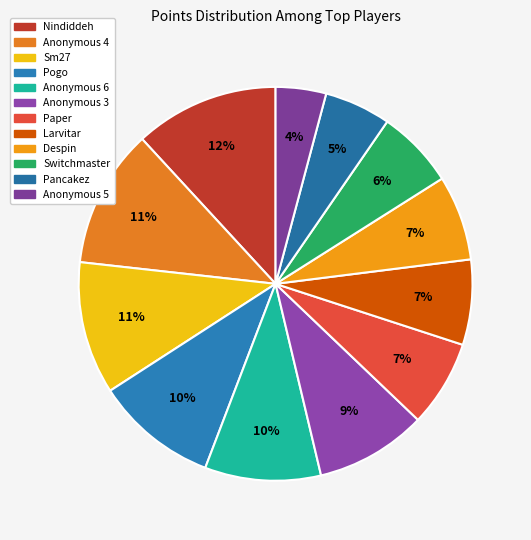

The Anonymous 6 slice represents 17% of the pie. True or false?

False